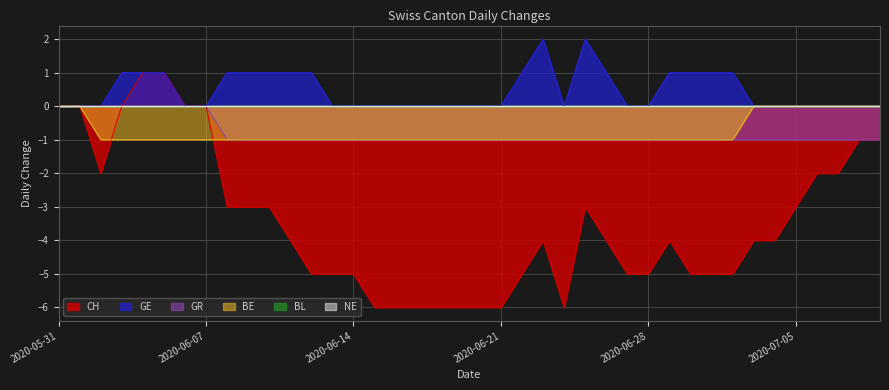

At which category is the sum across all series the highest?

2020-06-04